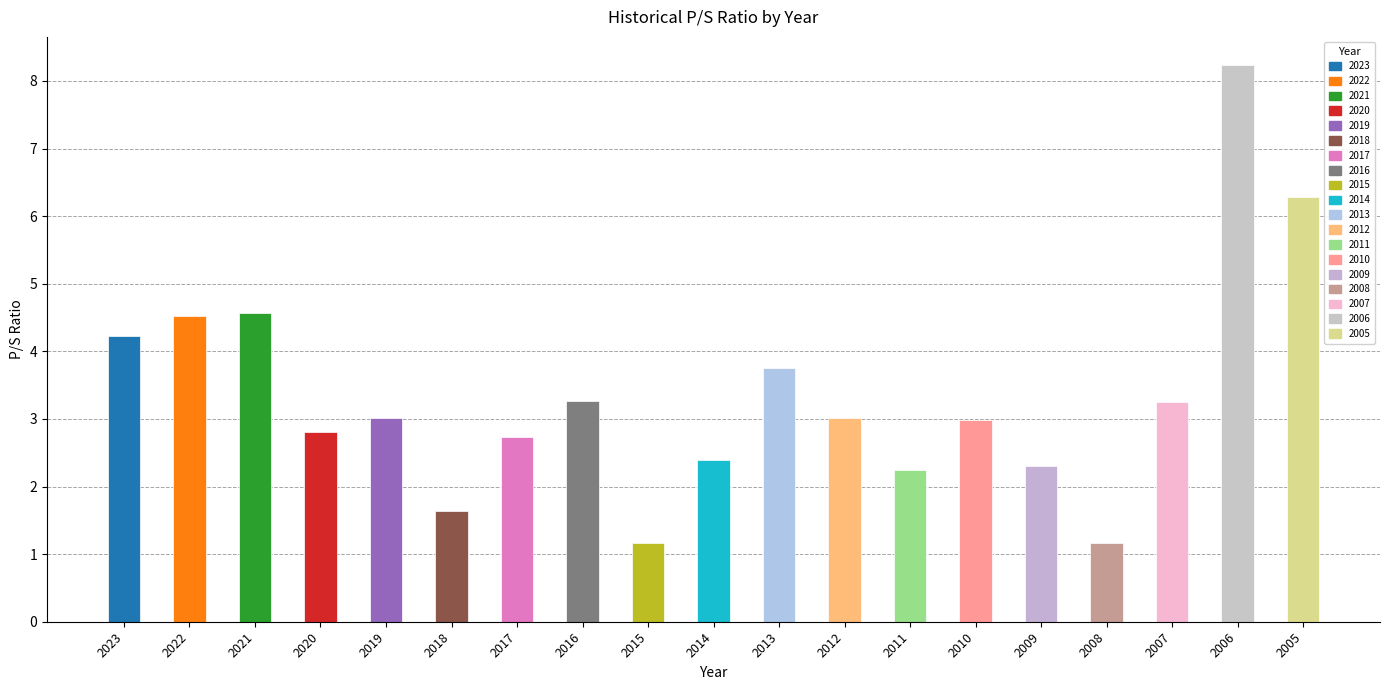

What is the difference between the maximum and minimum values?

7.1